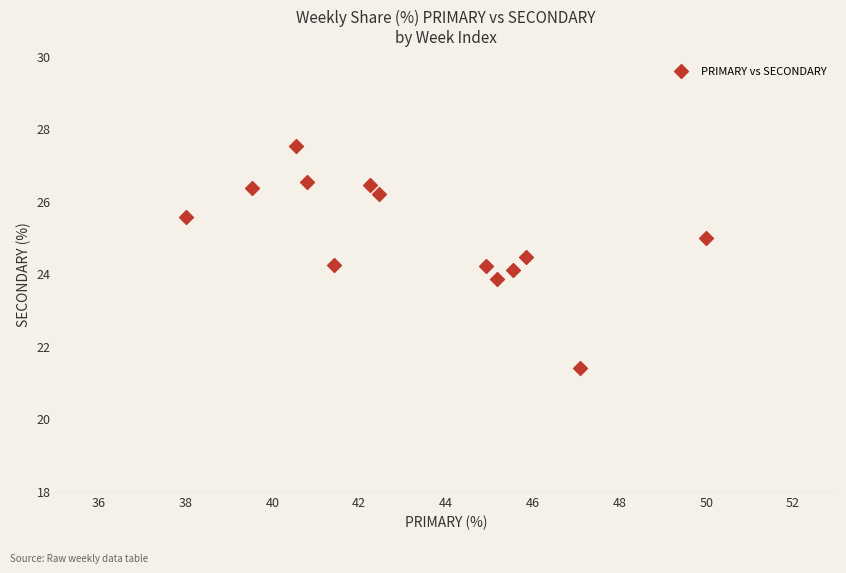

What is the range of Y values (max minus min)?

6.1